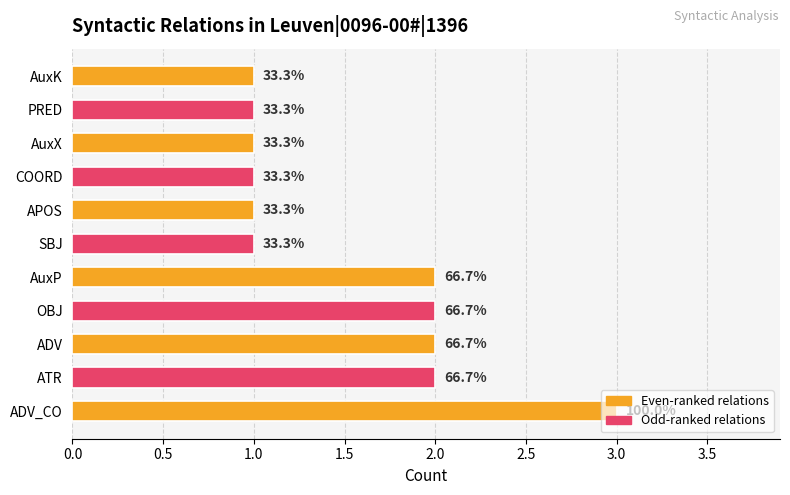

How many bars are there in total?

11